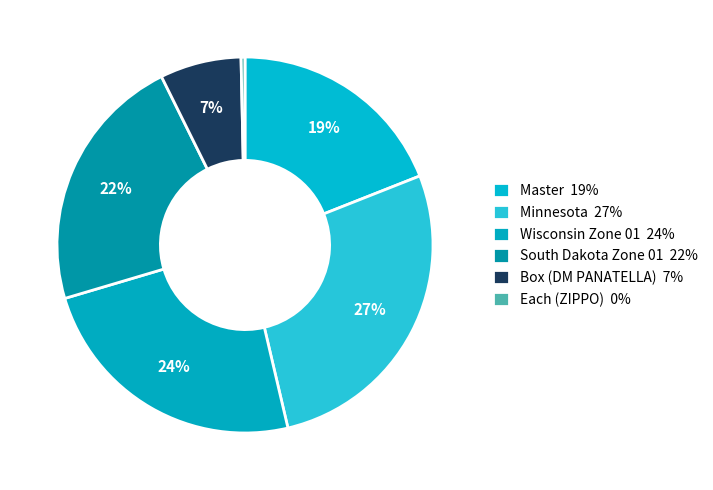

What is the largest slice in the pie chart?

Minnesota